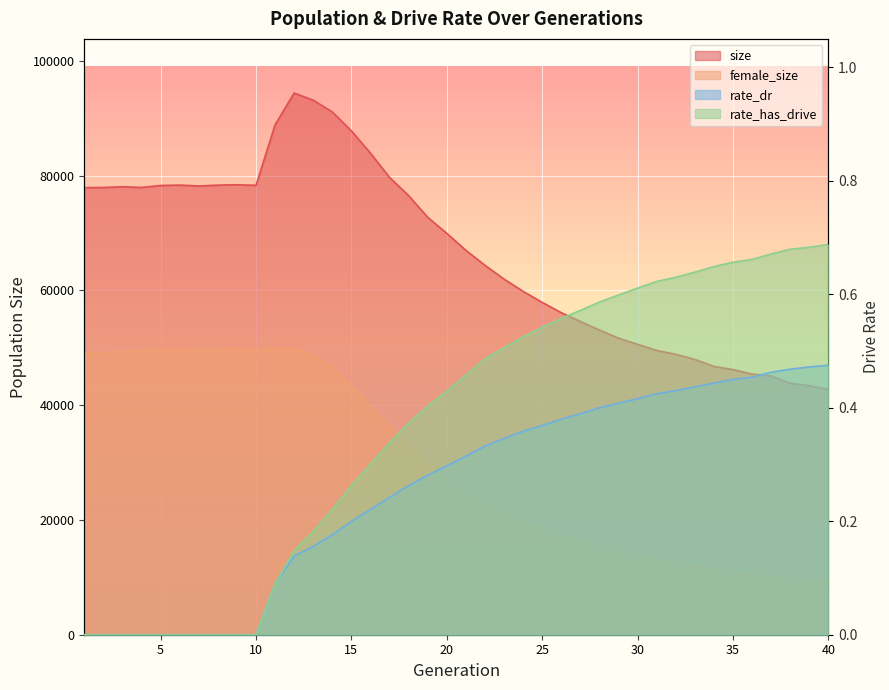

What is the value of the female_size point at the 38th from the left?

9614.0